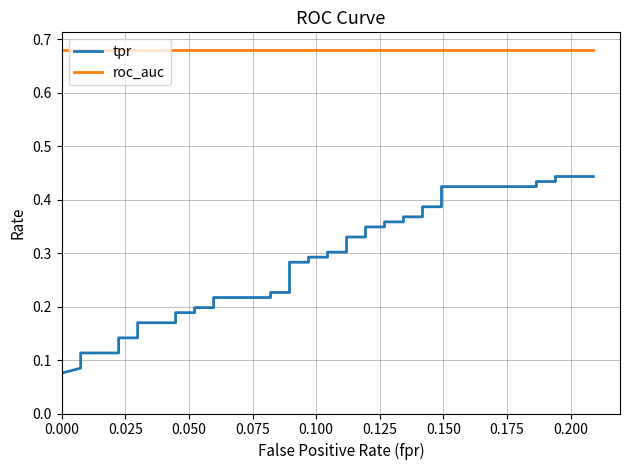

Reading right to left, extract all data points from this chart.

tpr: 0.4	0.4	0.4	0.4	0.4	0.4	0.4	0.4	0.4	0.4	0.4	0.4	0.3	0.3	0.3	0.3	0.3	0.3	0.3	0.3	0.3	0.3	0.2	0.2	0.2	0.2	0.2	0.2	0.2	0.2	0.2	0.2	0.1	0.1	0.1	0.1	0.1	0.1	0.0	0.0
roc_auc: 0.7	0.7	0.7	0.7	0.7	0.7	0.7	0.7	0.7	0.7	0.7	0.7	0.7	0.7	0.7	0.7	0.7	0.7	0.7	0.7	0.7	0.7	0.7	0.7	0.7	0.7	0.7	0.7	0.7	0.7	0.7	0.7	0.7	0.7	0.7	0.7	0.7	0.7	0.7	0.7